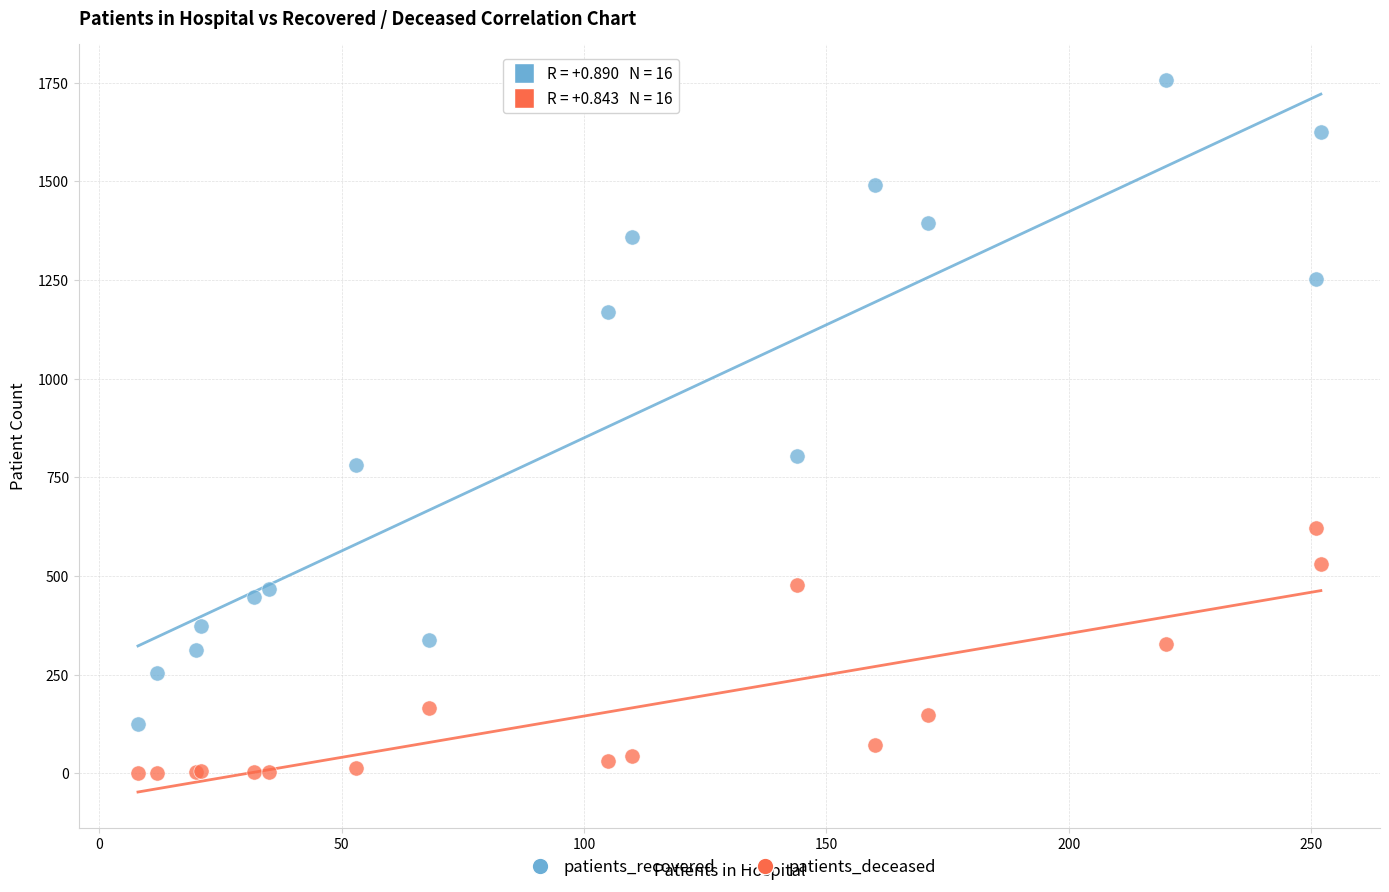

Across all series, what Y value is closest to 879?

805